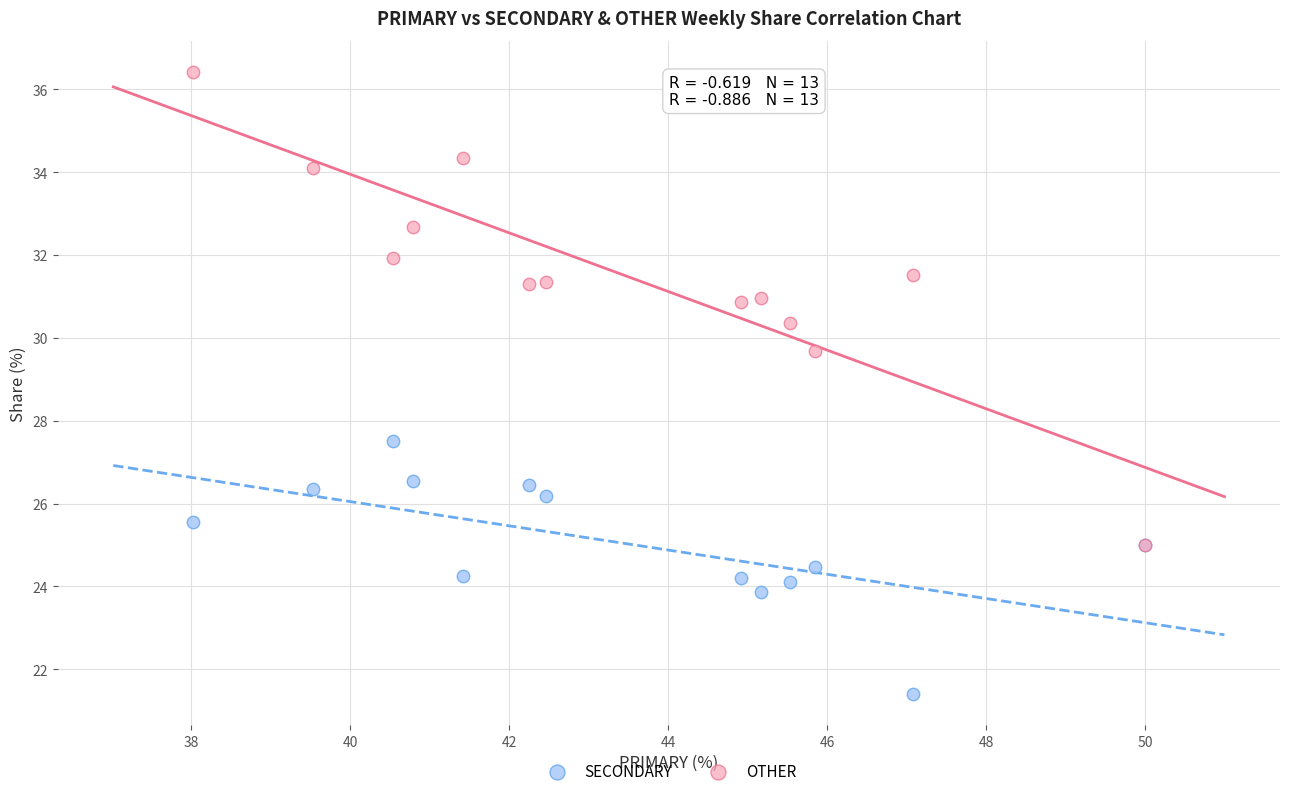

What are all the series names shown in the legend?

SECONDARY, OTHER